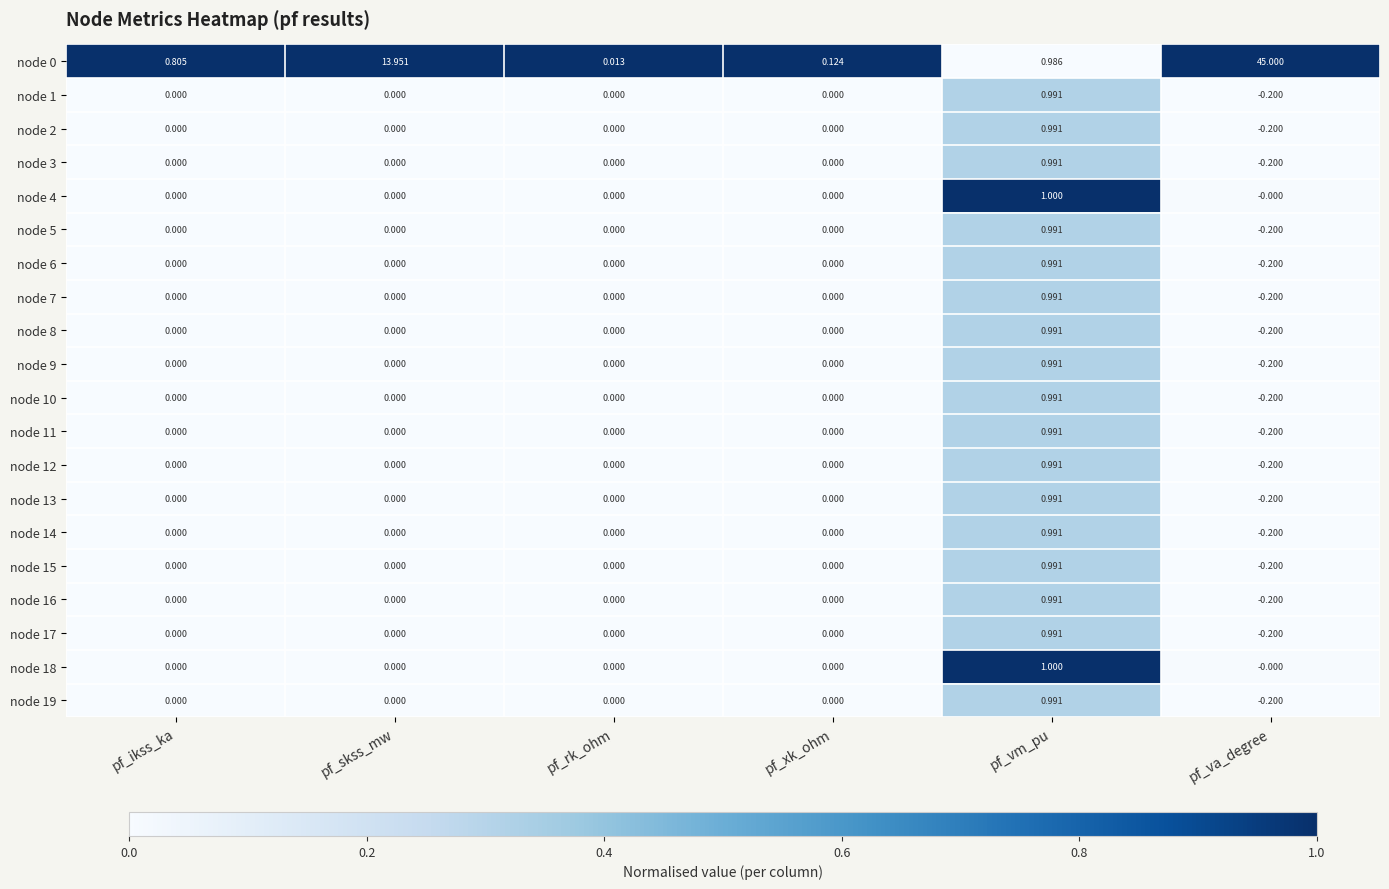

At which category is the sum across all series the highest?

pf_va_degree